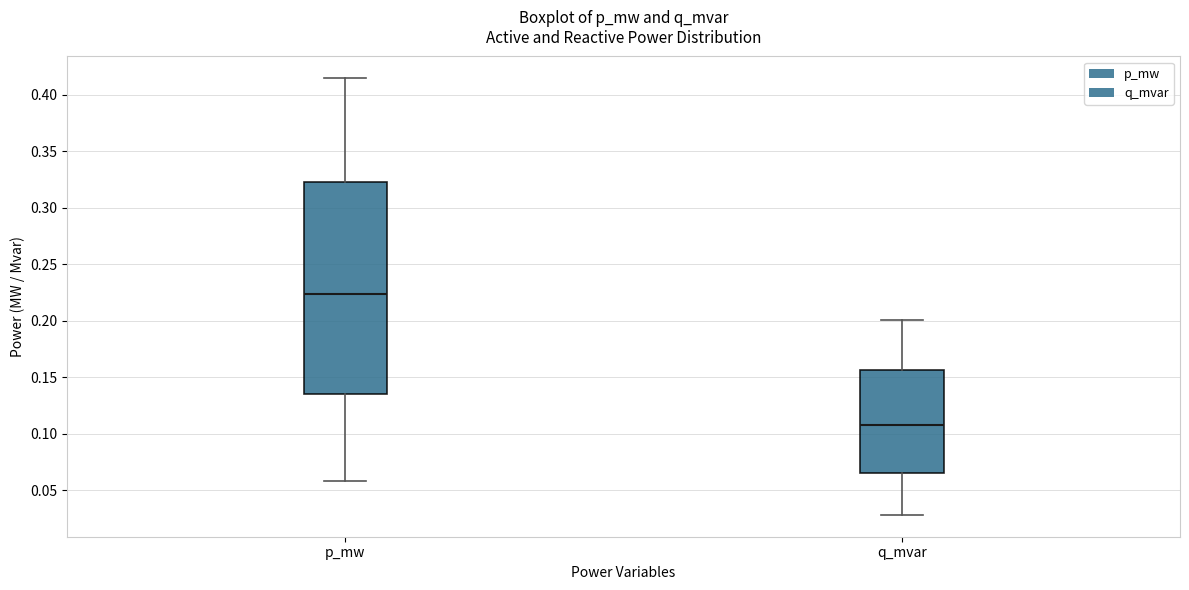

Reading left to right, read every box against the y-axis: the position of its median line, the range the box covers, and the ends of its whiskers. The values are not printed on the chart, so give them approximately, as read against the axis.

p_mw: median 0.225, box 0.135 to 0.325, whiskers 0.060 to 0.415
q_mvar: median 0.110, box 0.065 to 0.155, whiskers 0.030 to 0.200